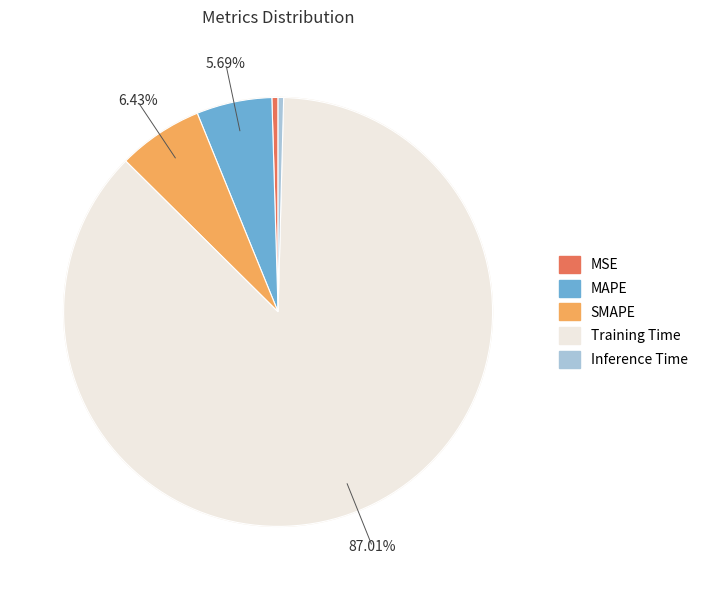

What percentage is the SMAPE slice, to the nearest percent?

6%